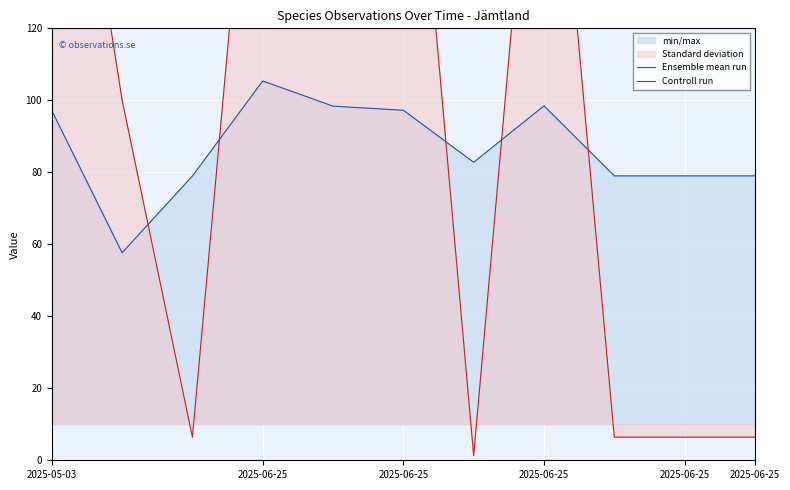

How many lines are shown in the chart?

2